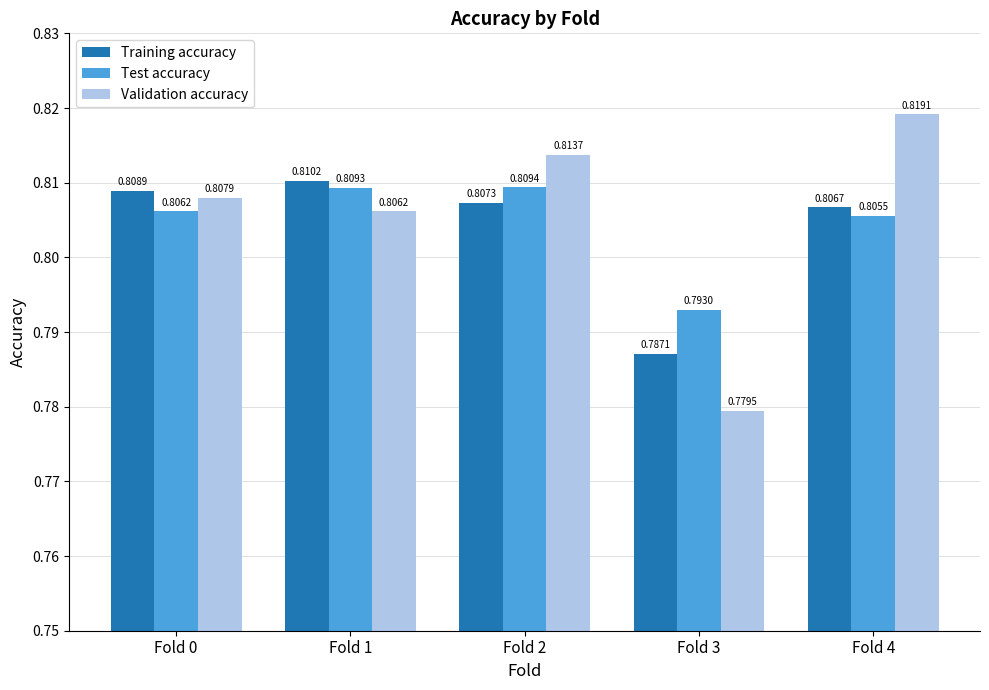

What is the sum of all Test accuracy values?

4.0